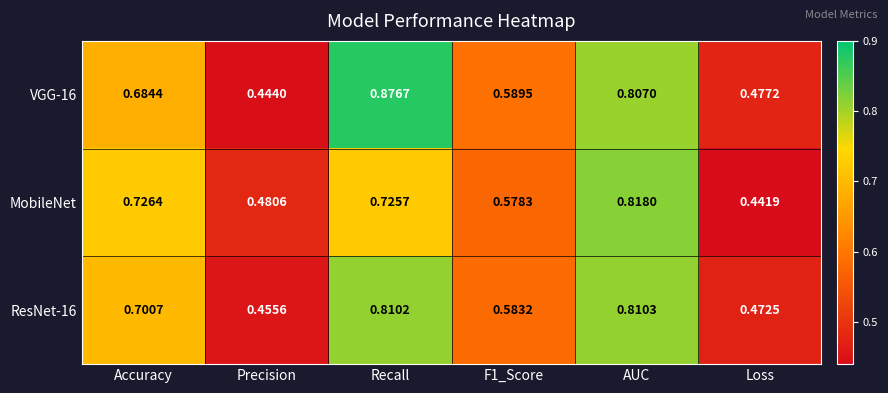

At which category is the sum across all series the highest?

AUC